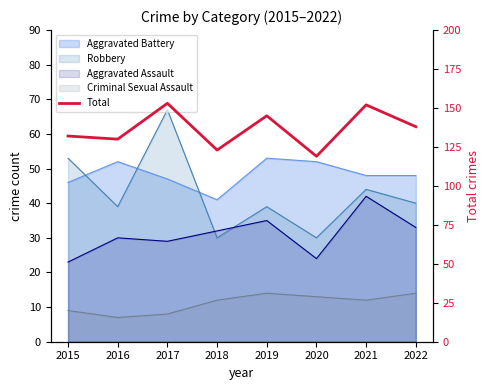

Does the chart have visible grid lines?

No